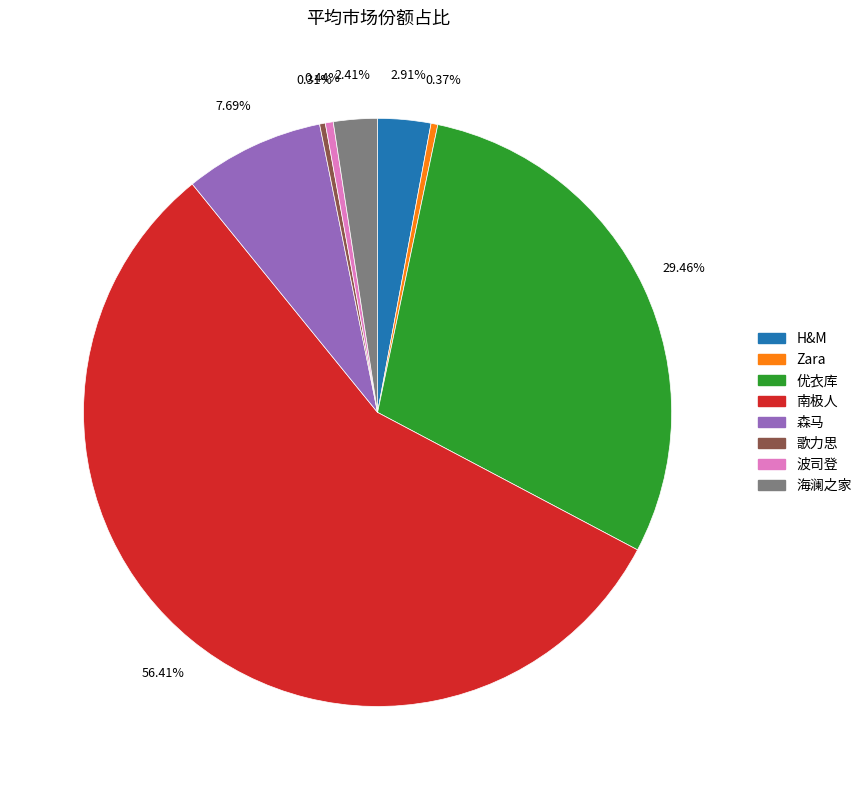

Is 南极人 the majority of the pie?

Yes